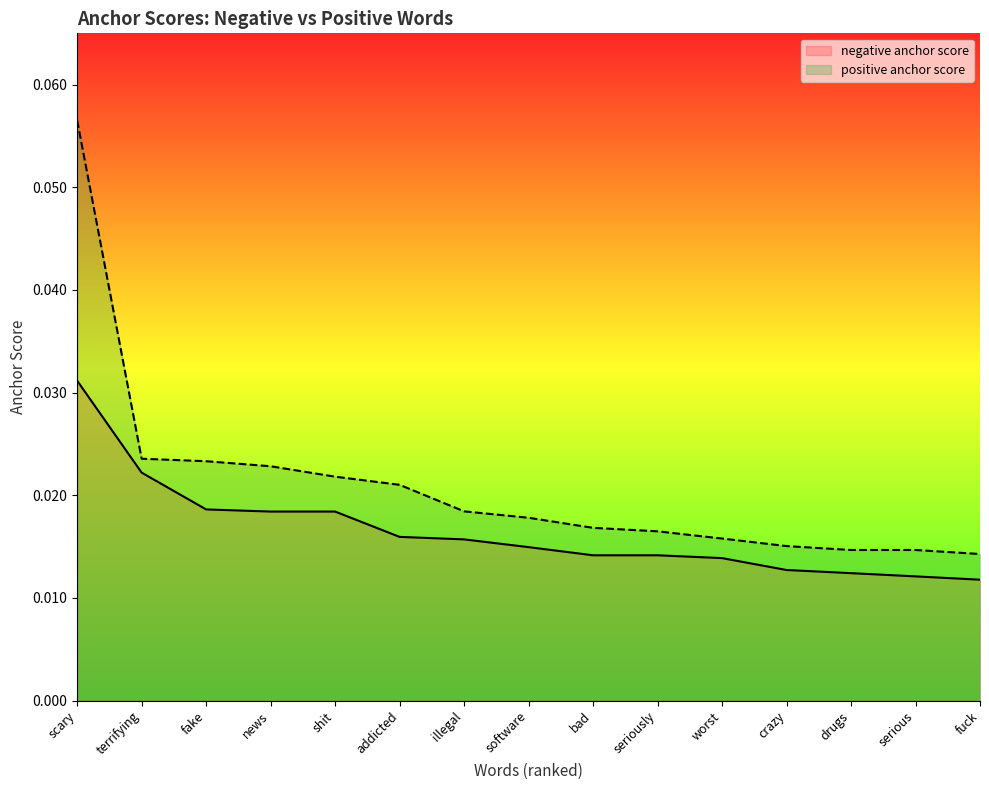

True or false: positive anchor score and negative anchor score cross at least once.

False